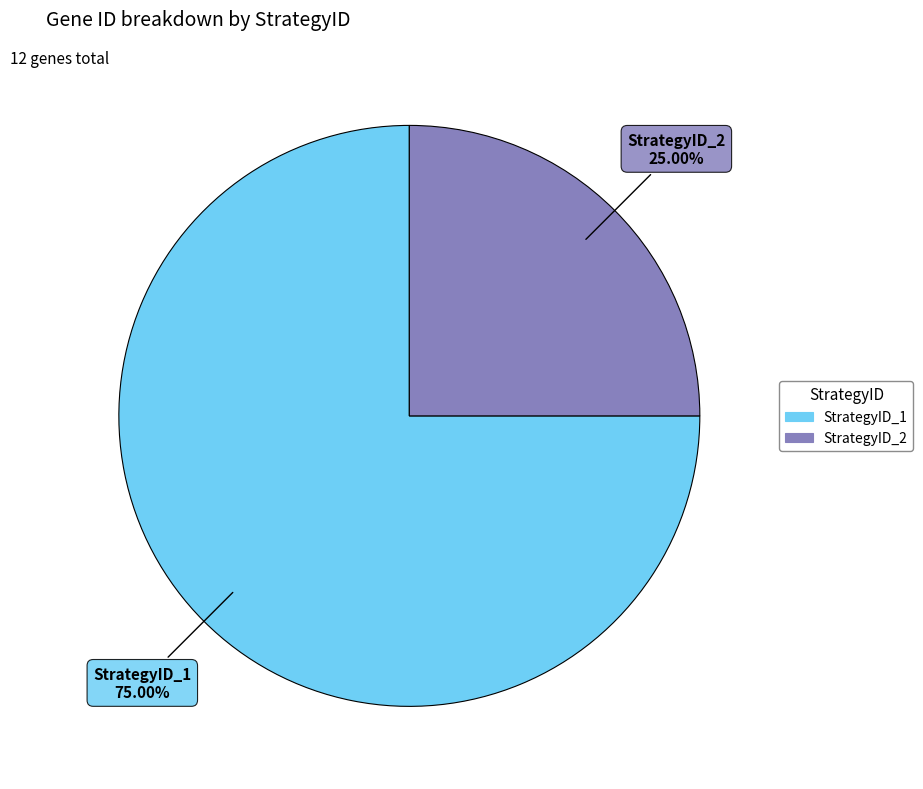

What percentage is the StrategyID_2 slice, to the nearest percent?

25%